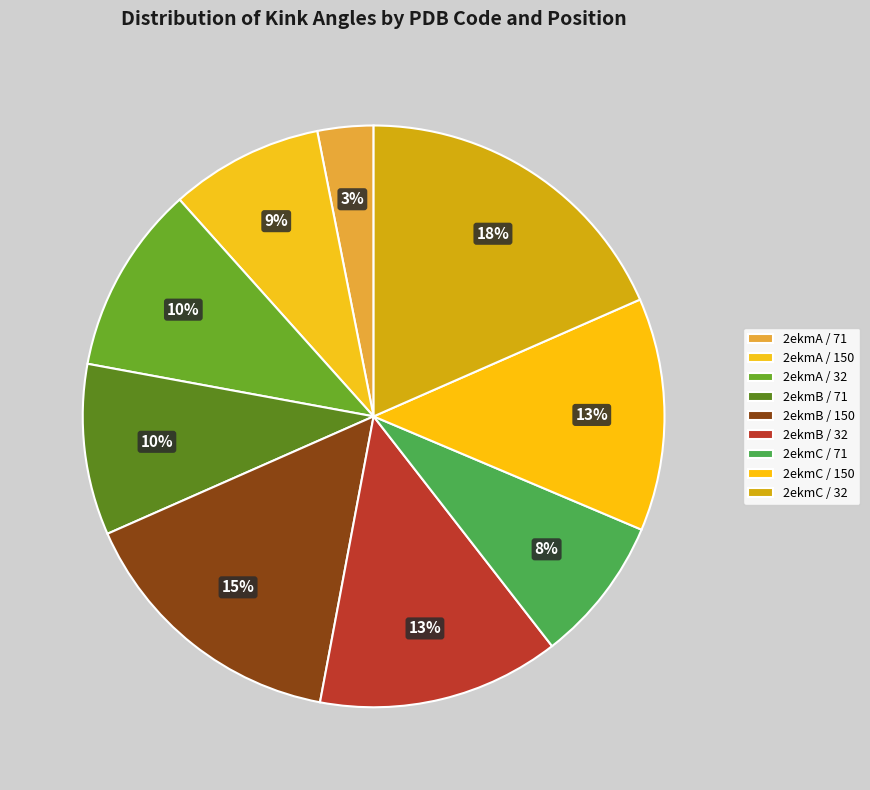

Is it true that 2ekmA / 71 is 3% of the pie?

True